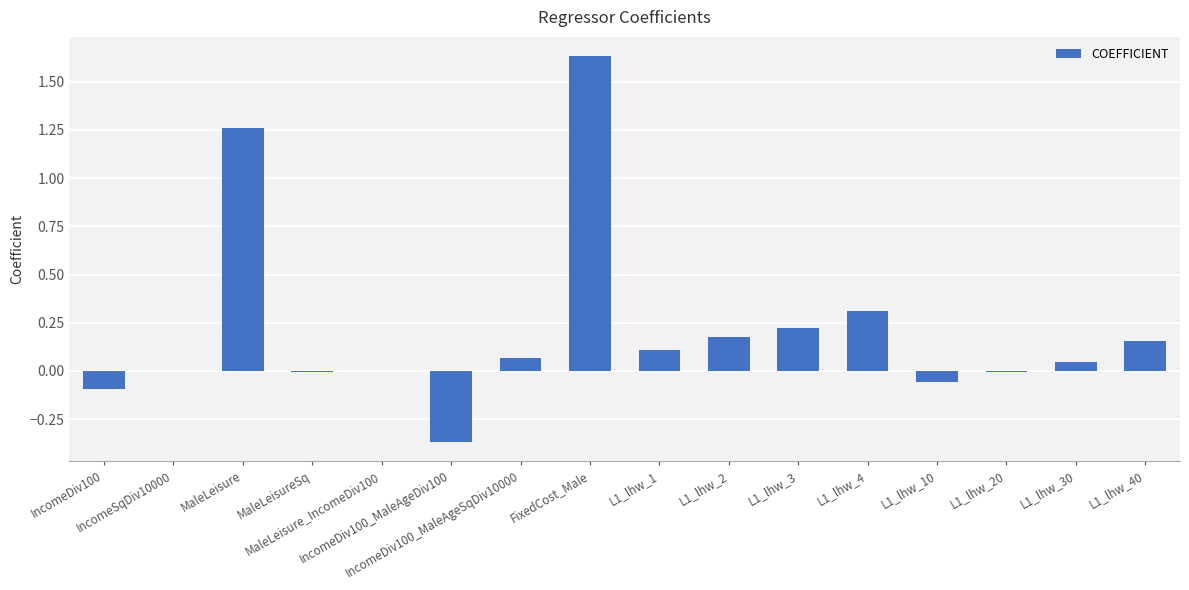

What is the sum of all values?

3.5